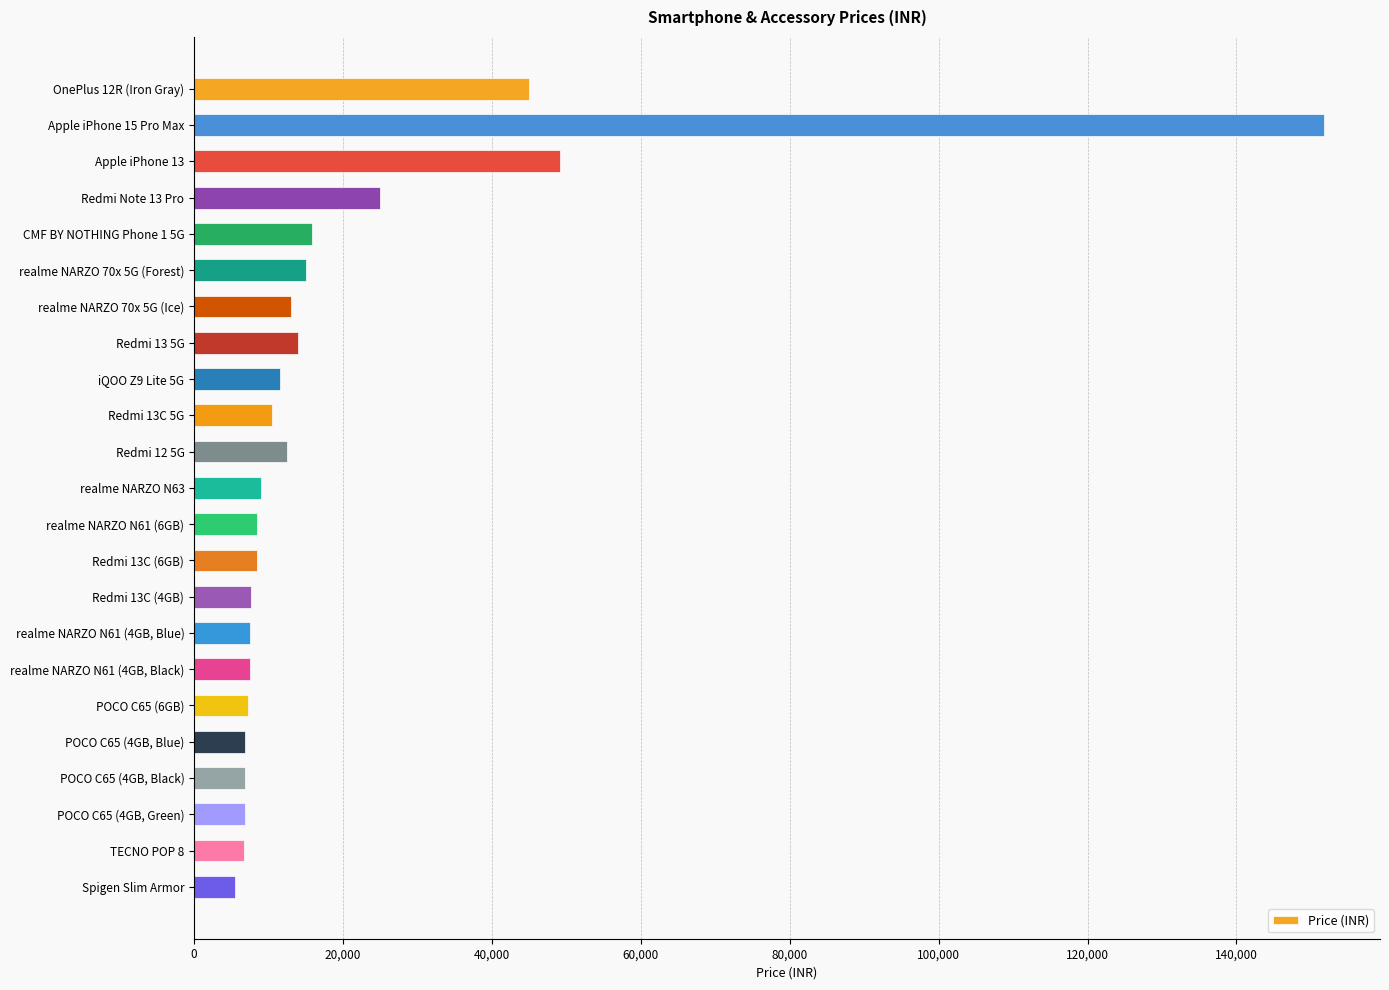

Is it true that the value at POCO C65 (4GB, Blue) is 6799?

True